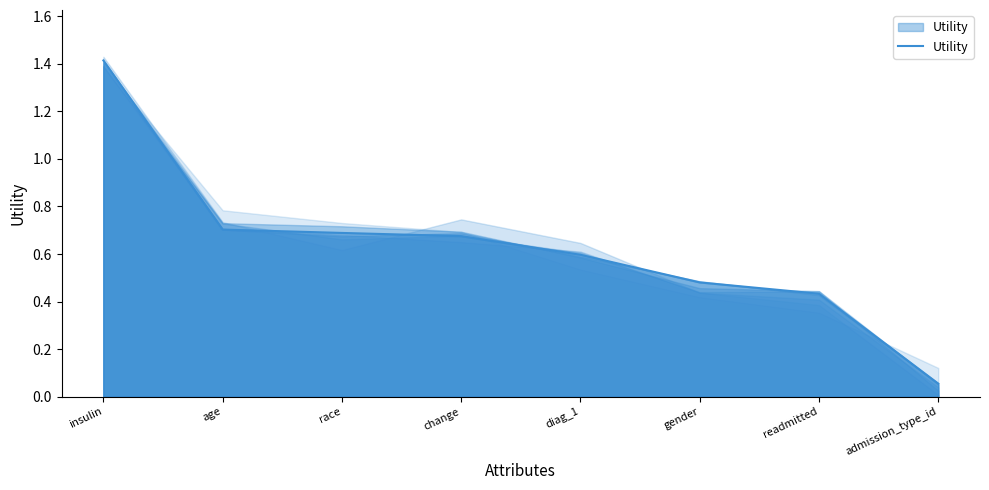

Is it true that the value at admission_type_id is 0.1?

True